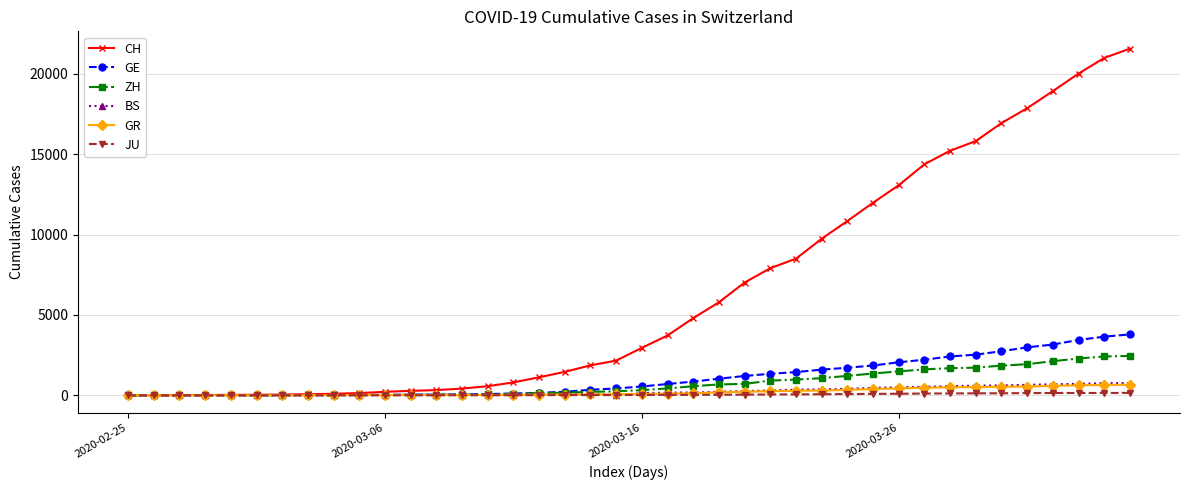

Which series has the widest spread of values?

CH